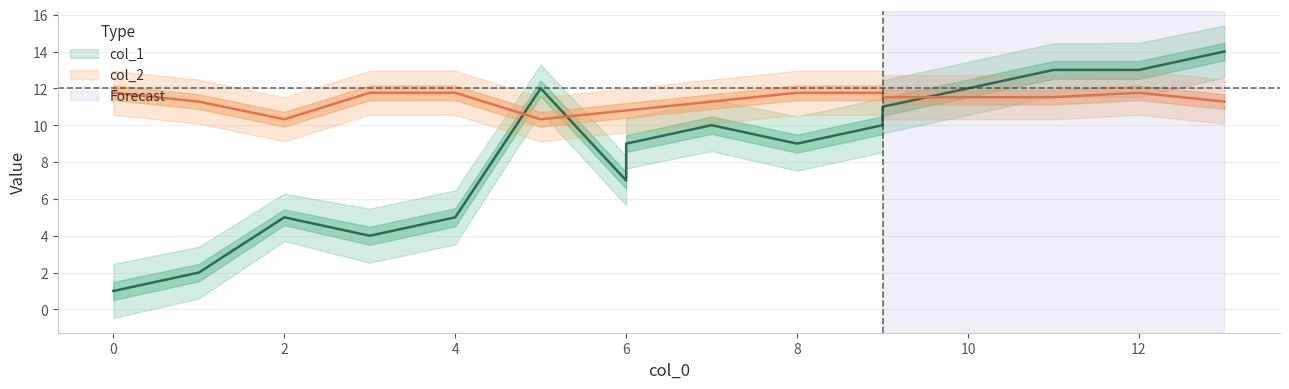

List the series in order of their peak value, highest first.

col_1, col_2